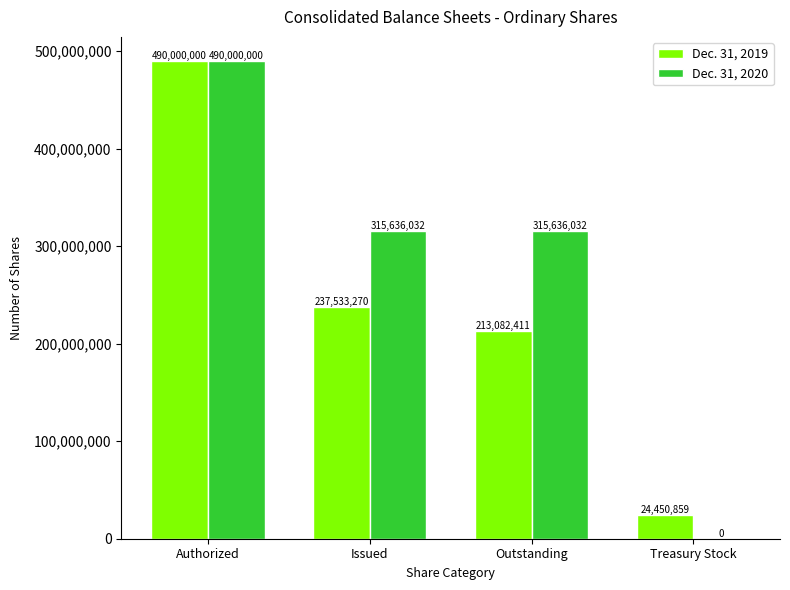

What is the sum of all Dec. 31, 2020 values?

1121272064